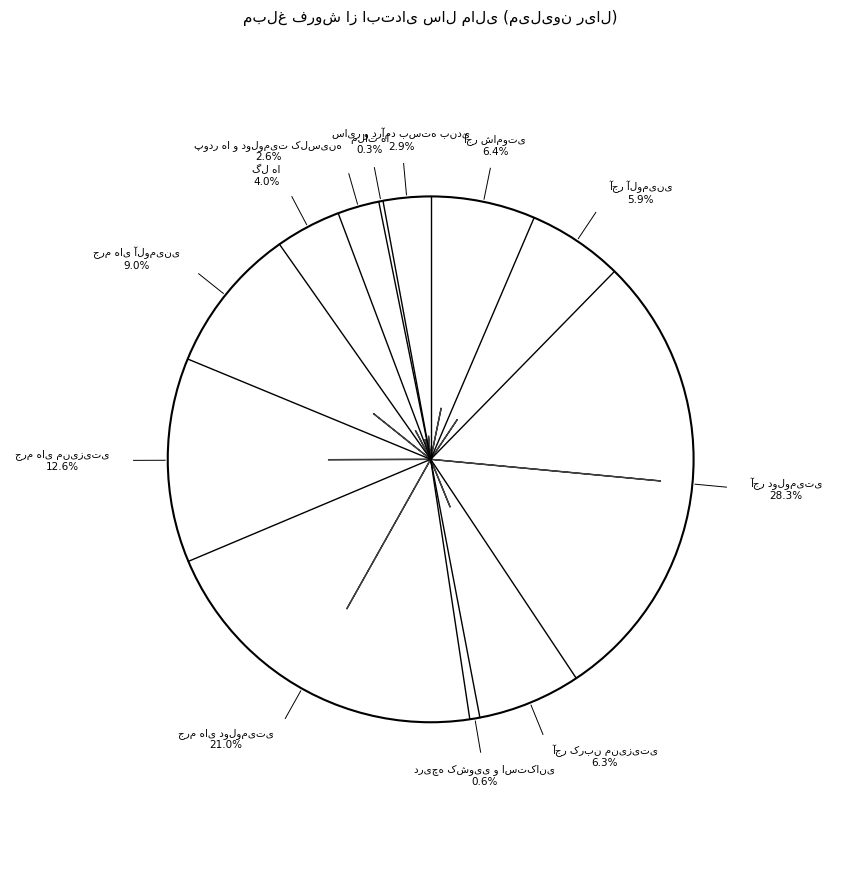

Which slice is the largest?

آجر دولومیتی